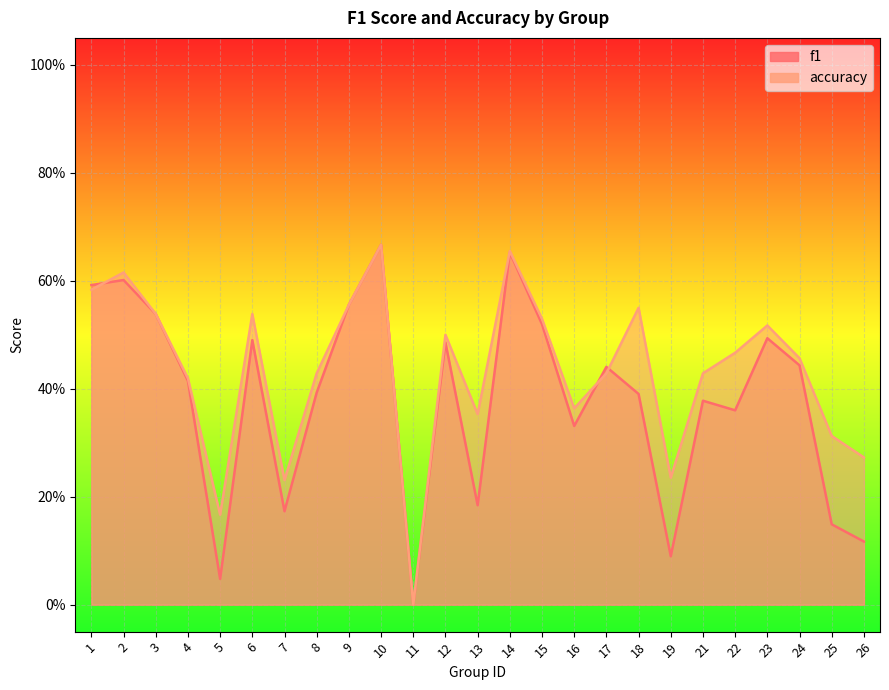

At how many categories does at least one series exceed 0?

24